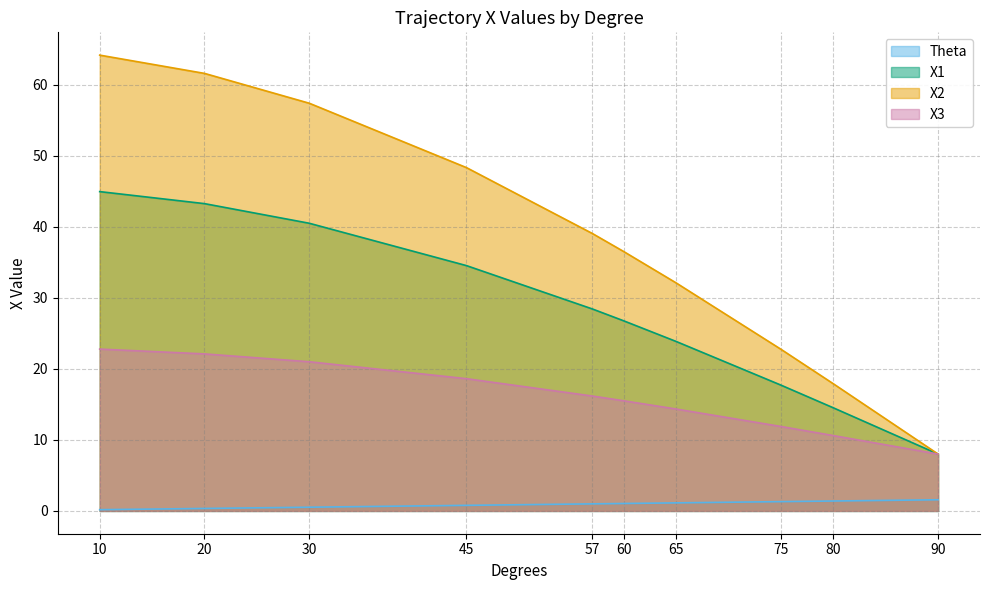

Which category has the highest value across all series?

10